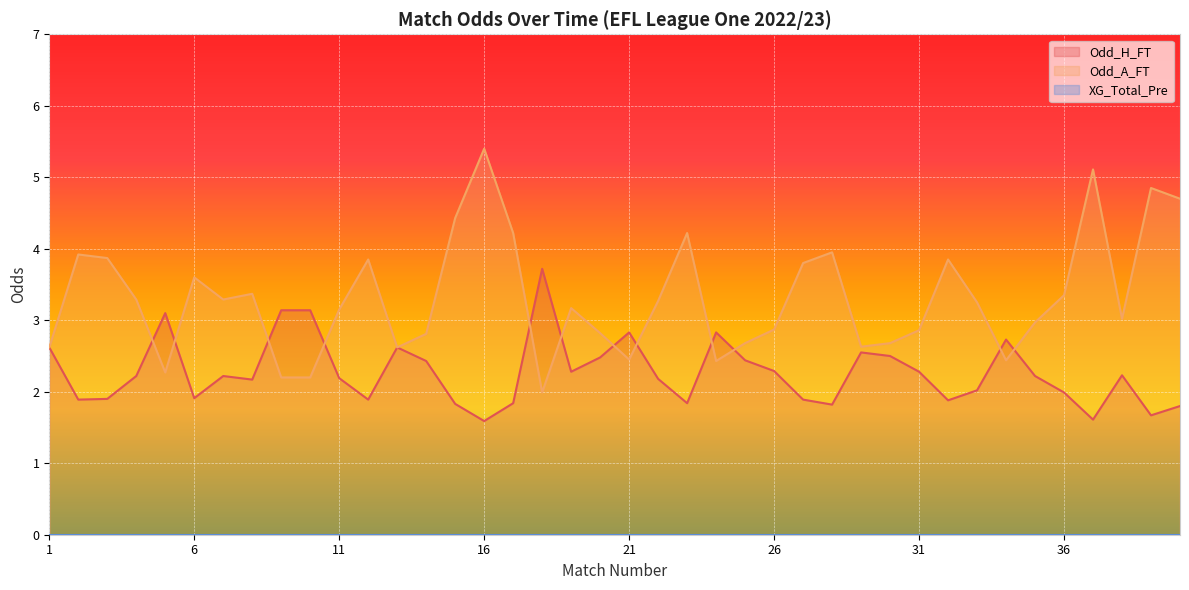

Which series changed the most between 2 and 7?

Odd_A_FT